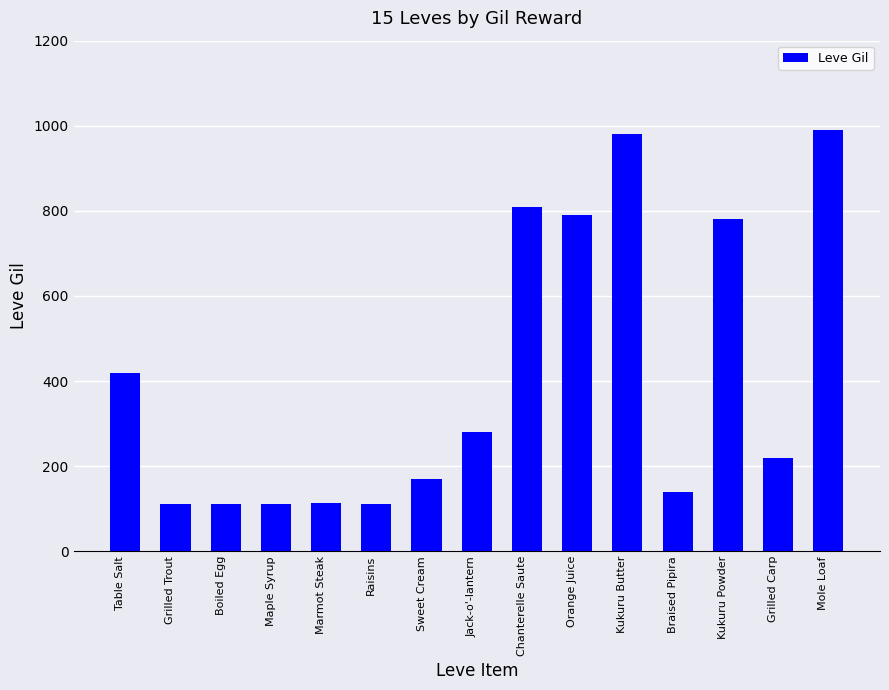

What is the approximate value at Maple Syrup?

112